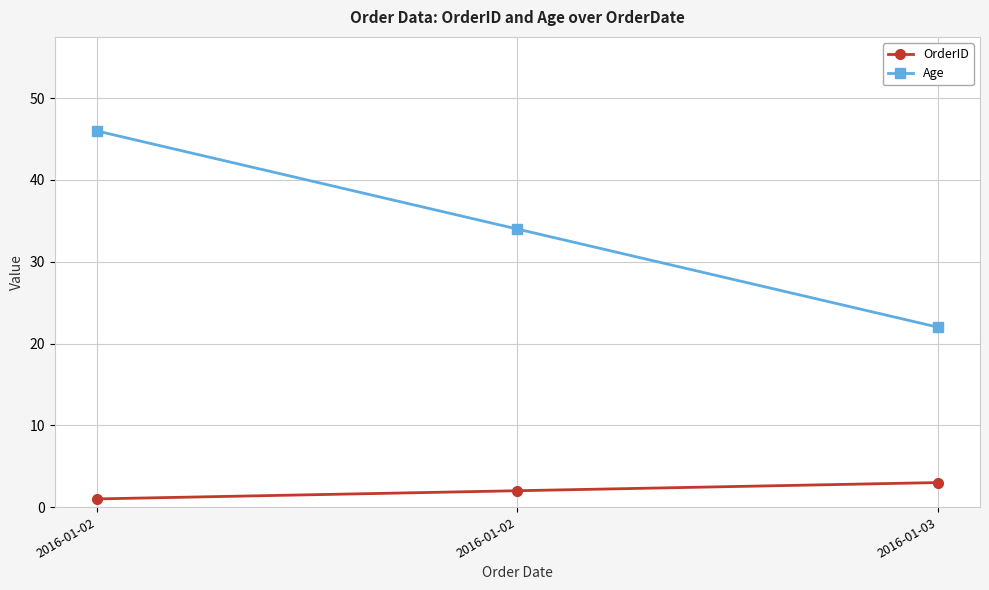

What are all the series names shown in the legend?

OrderID, Age